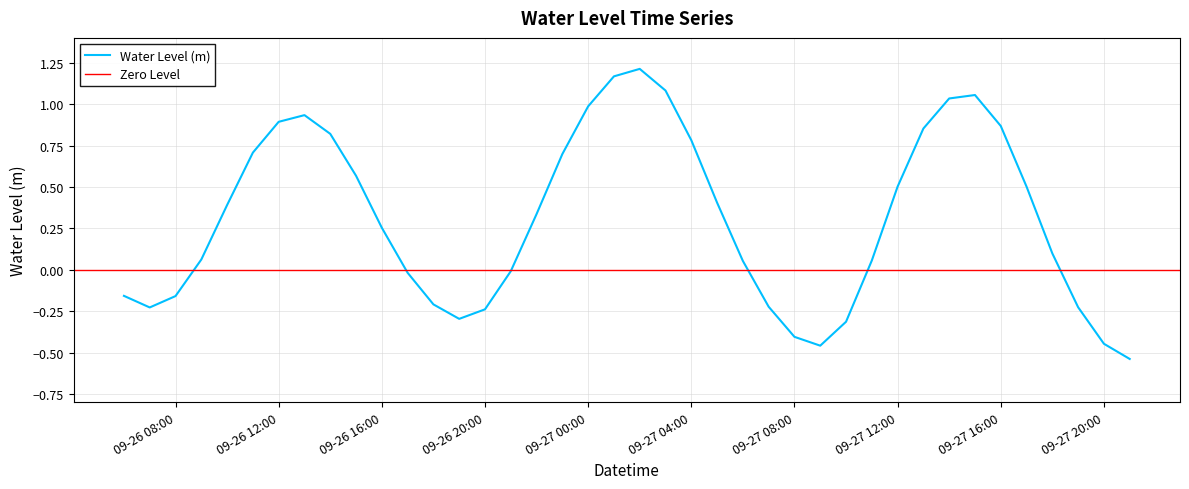

Where is the first local maximum?

2024-09-26 13:00:00